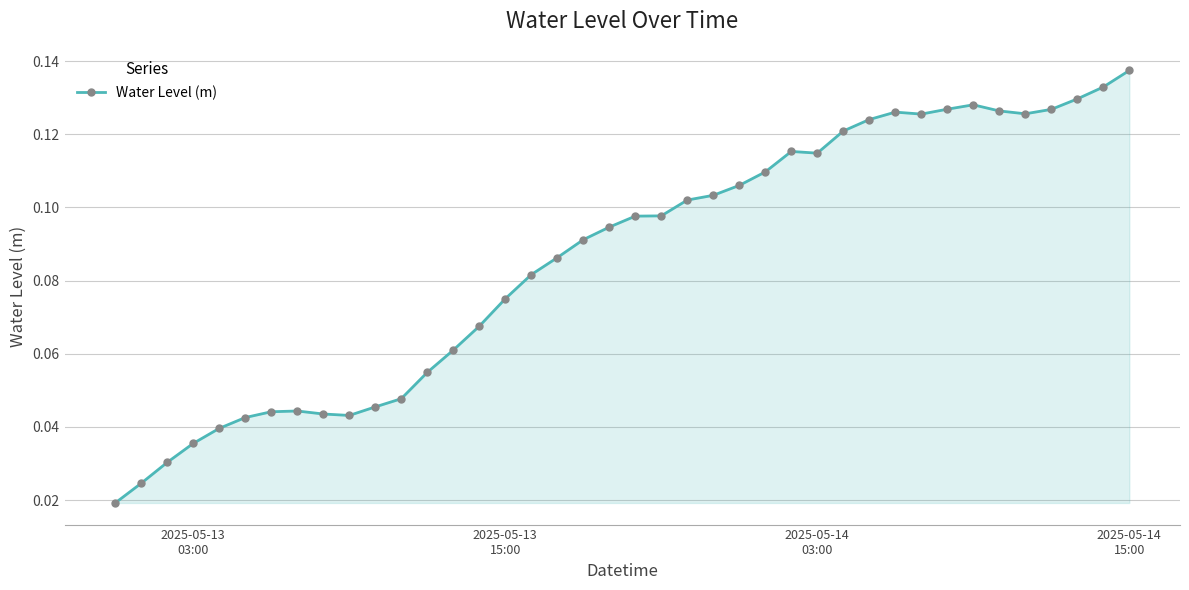

How many series are shown in this chart?

1